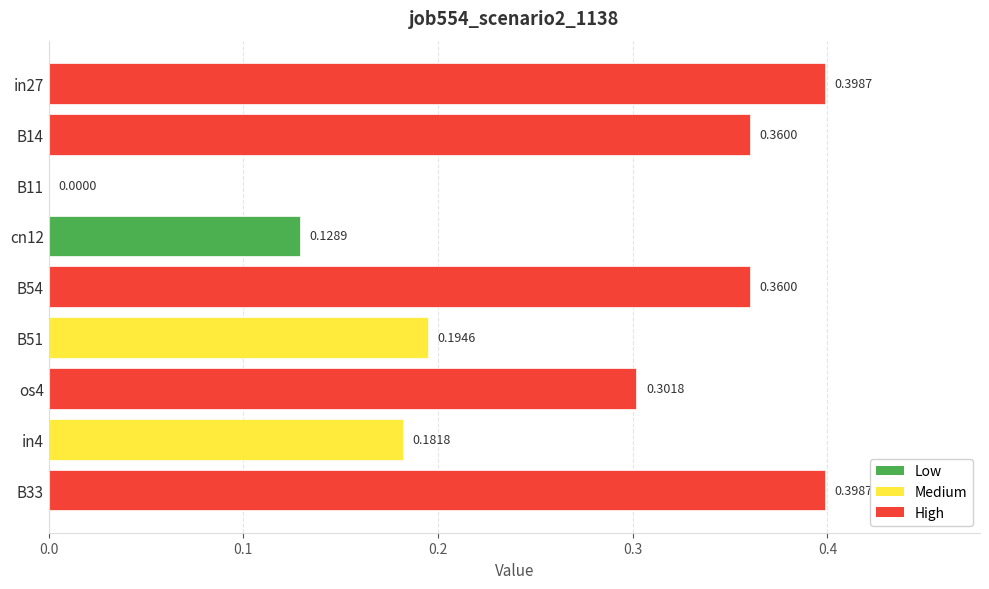

What is the sum of the values at os4 and B33?

0.7